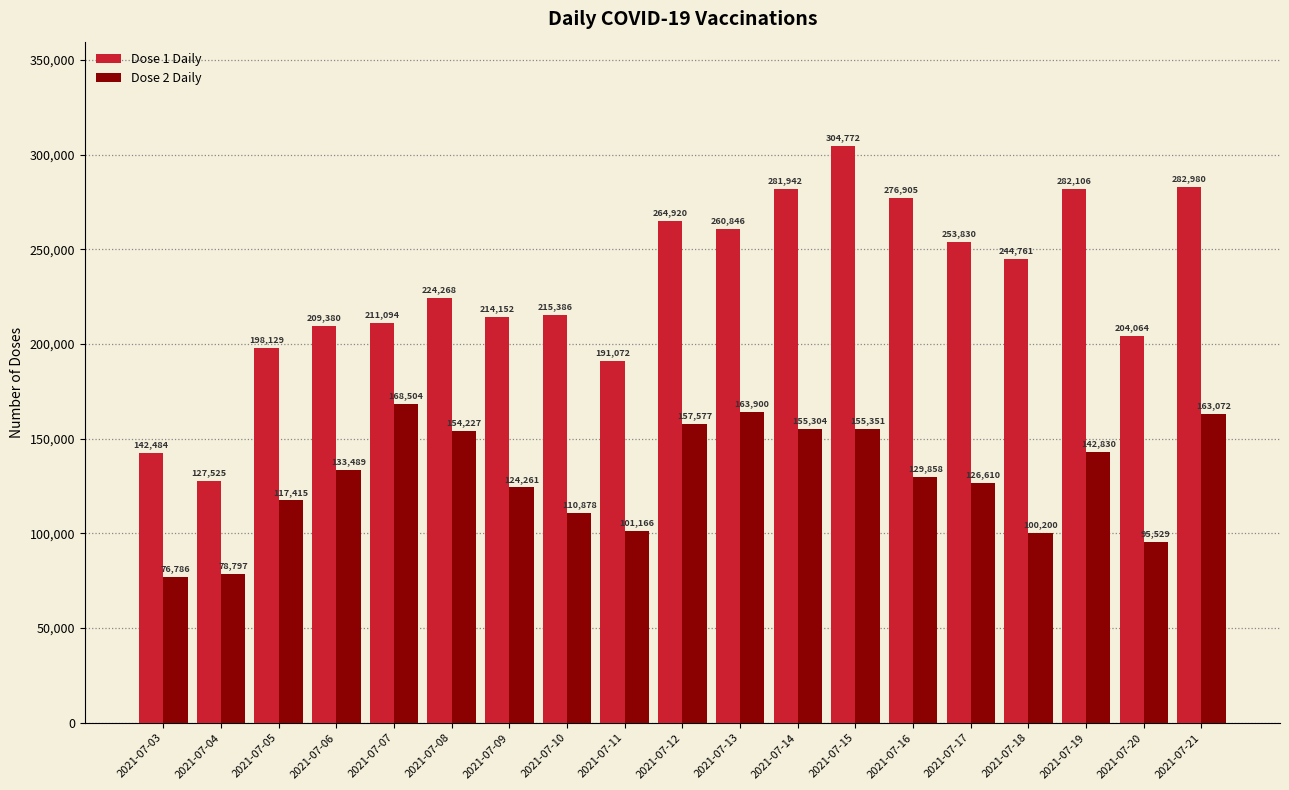

Count the number of categories in the chart.

19